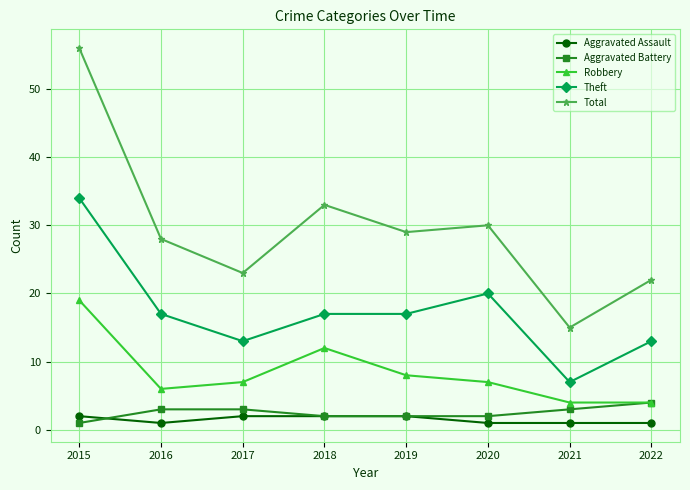

Reading right to left, extract all data points from this chart.

Aggravated Assault: 1	1	1	2	2	2	1	2
Aggravated Battery: 4	3	2	2	2	3	3	1
Robbery: 4	4	7	8	12	7	6	19
Theft: 13	7	20	17	17	13	17	34
Total: 22	15	30	29	33	23	28	56